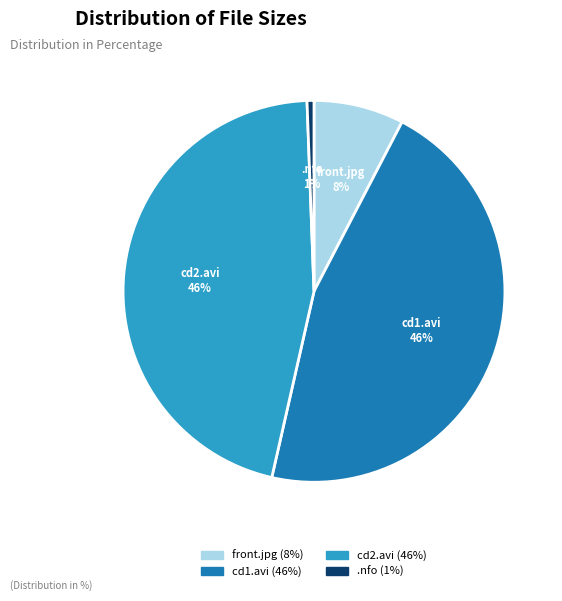

Do cd2.avi (46%) and cd1.avi (46%) together represent more than half of the pie?

Yes